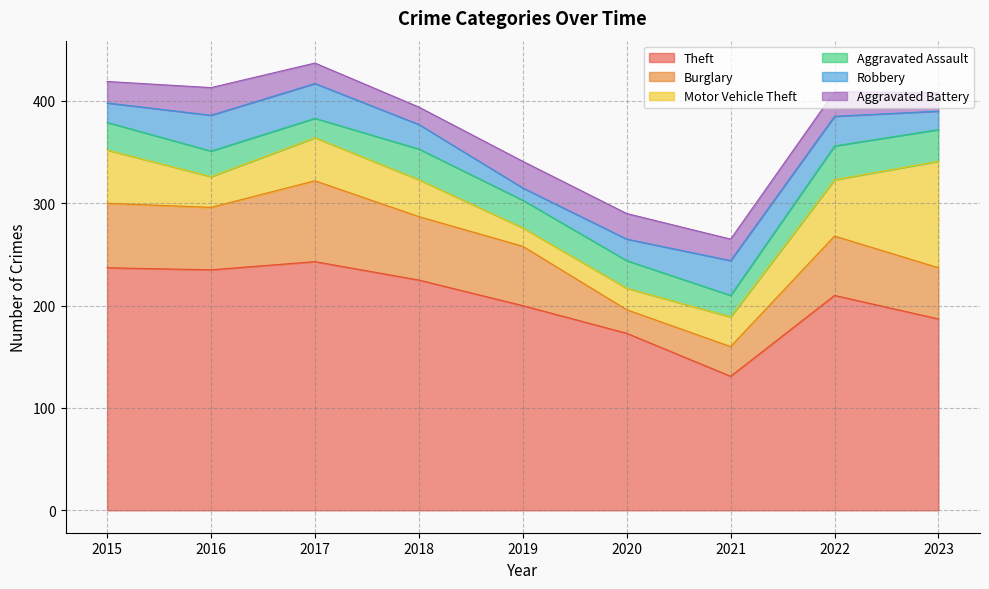

Reading left to right, extract all data points from this chart.

Theft: 237	235	243	225	200	173	131	210	187
Burglary: 63	61	79	62	58	23	29	58	50
Motor Vehicle Theft: 52	30	42	36	18	21	29	55	104
Aggravated Assault: 27	25	19	30	27	27	21	33	31
Robbery: 19	35	34	24	12	21	34	29	18
Aggravated Battery: 21	27	20	17	26	25	21	24	18